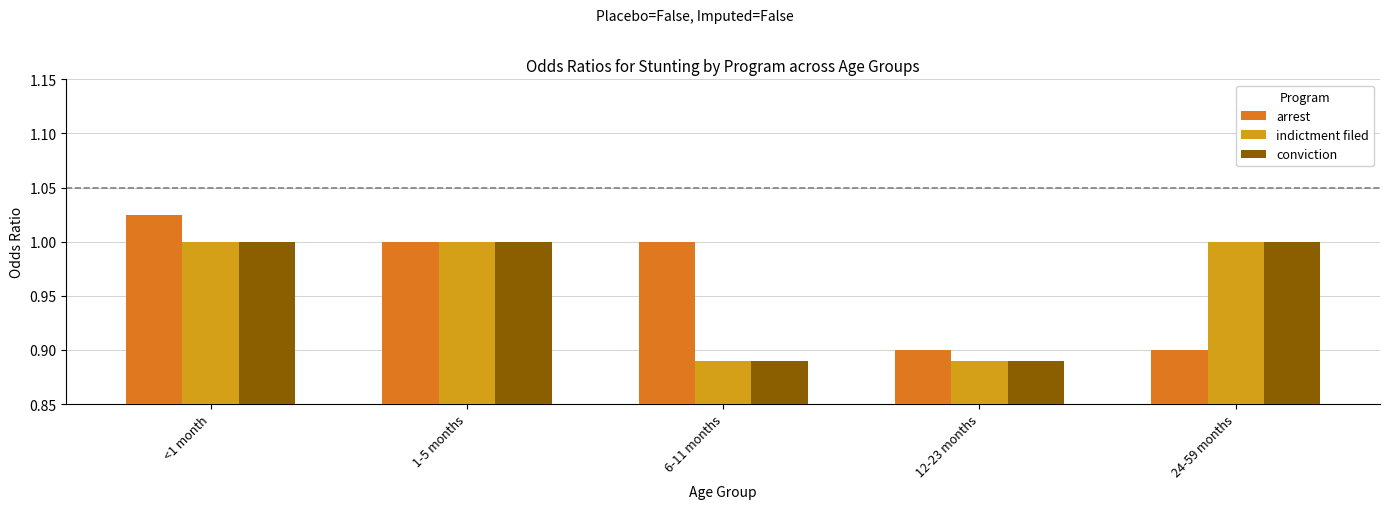

What is the difference between the second highest and second lowest values in the conviction series?

0.1